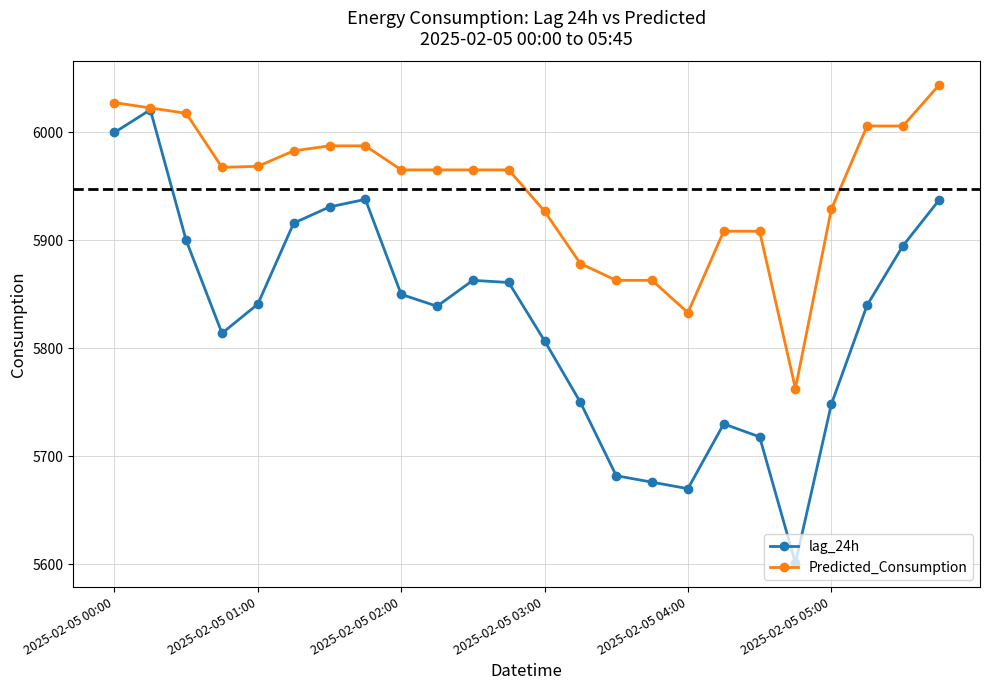

What is the highest value of the Predicted_Consumption series?

6043.6